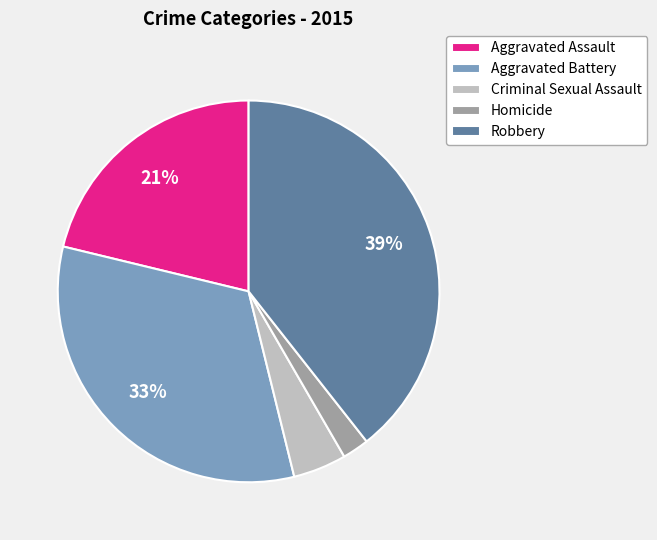

Combined, do Robbery and Aggravated Assault account for over 50%?

Yes